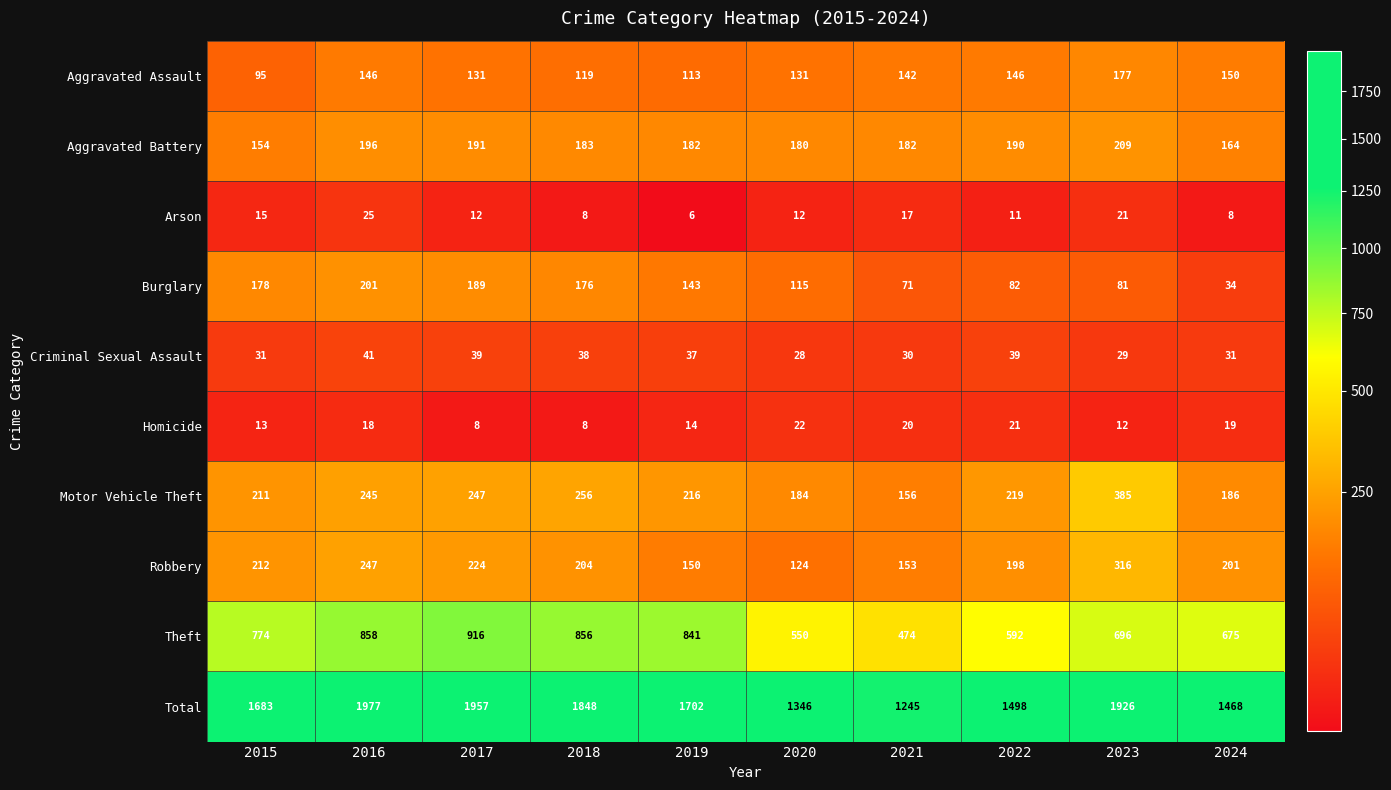

What is the difference between the maximum and minimum values in the Total series?

732